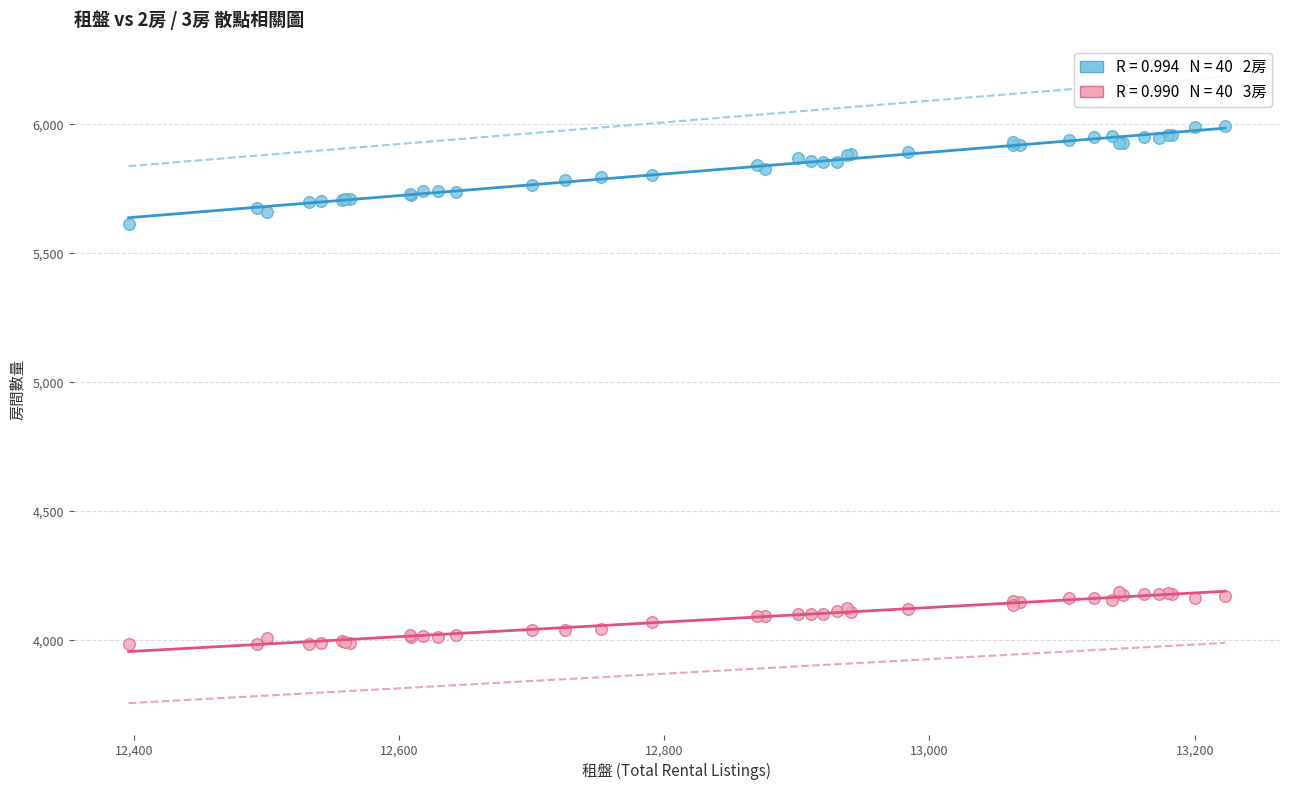

Across all series, what Y value is closest to 4990?

5613